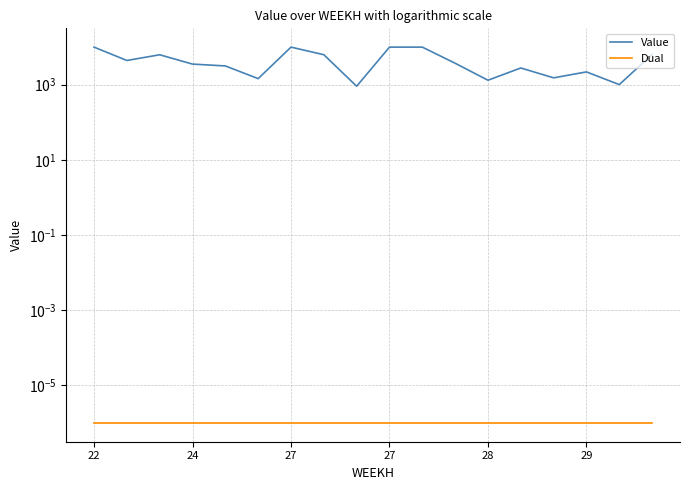

Which series has the widest spread of values?

Value